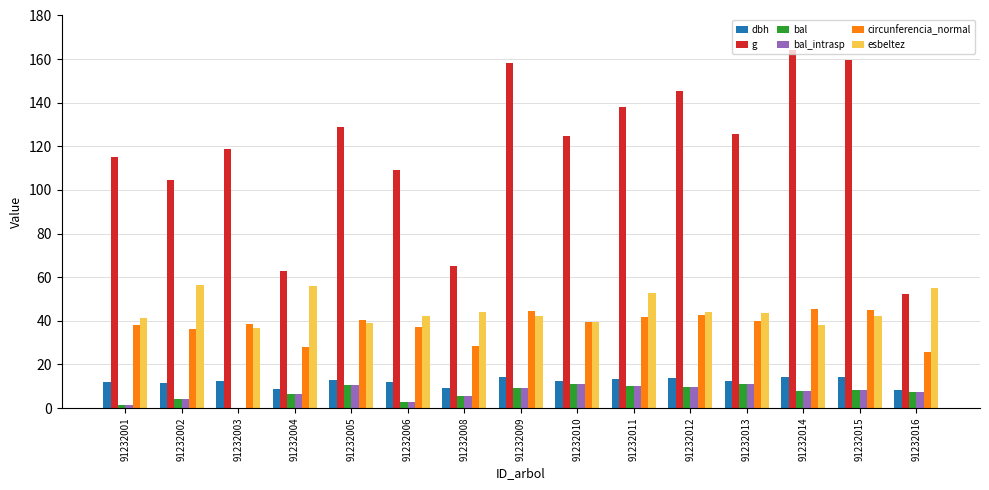

What is the maximum value for esbeltez?

56.3